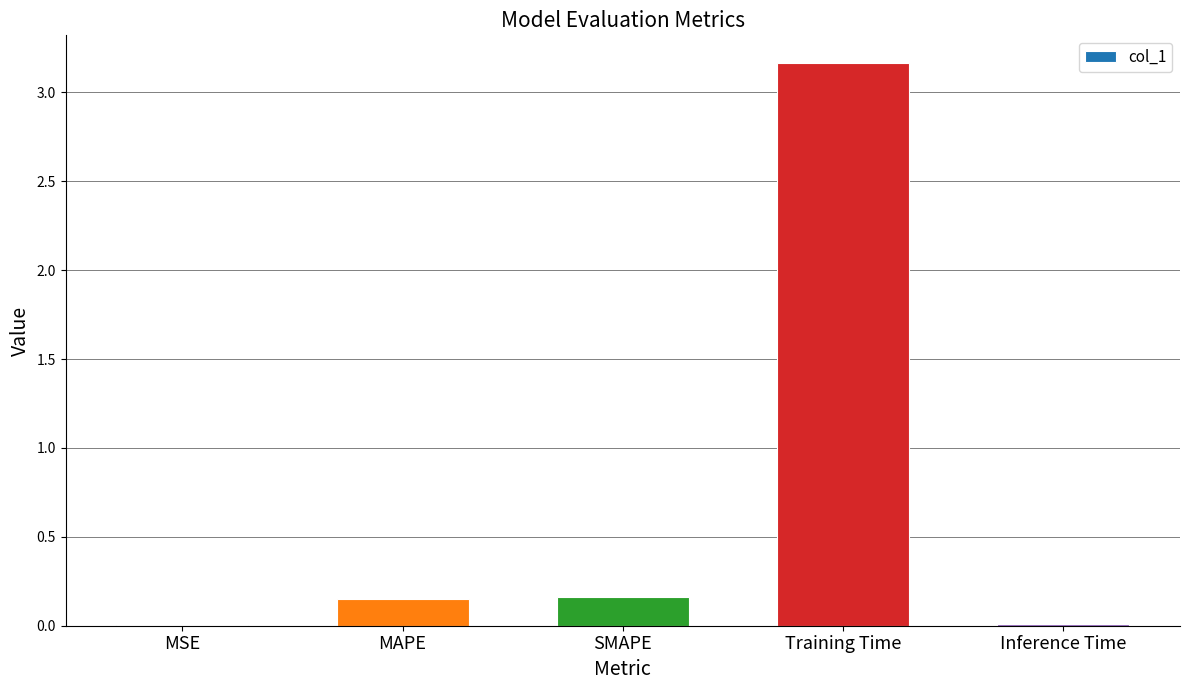

Between SMAPE and Inference Time, which is larger?

SMAPE